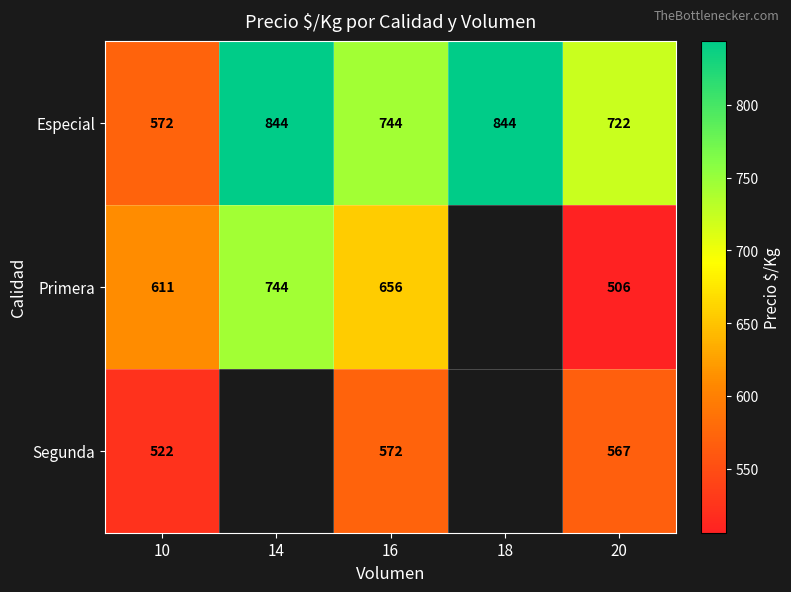

What is the total value across all series at 10?

1705